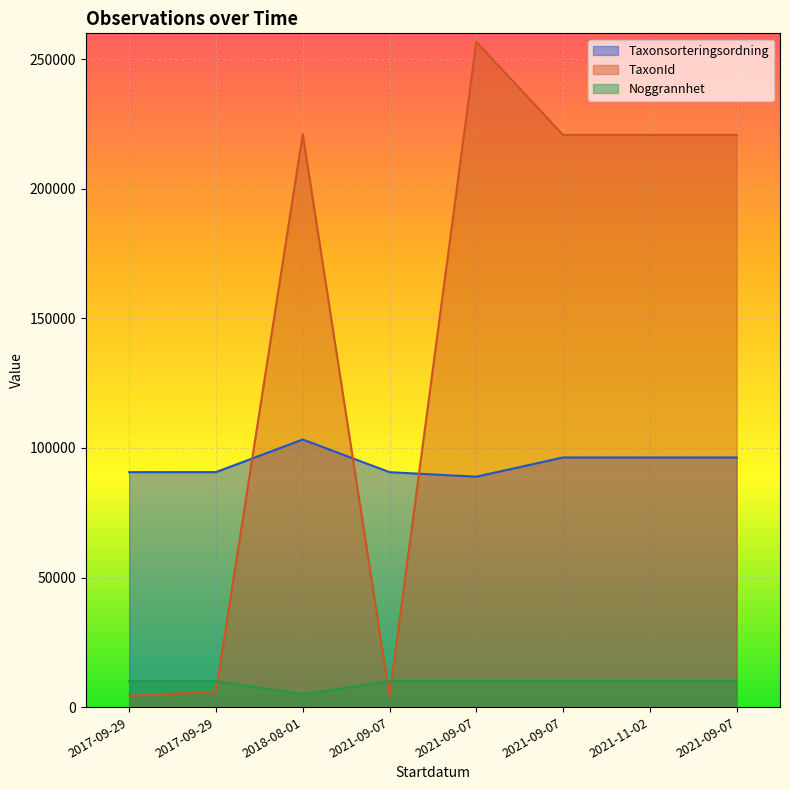

True or false: TaxonId has more than 0 interior local peaks.

True